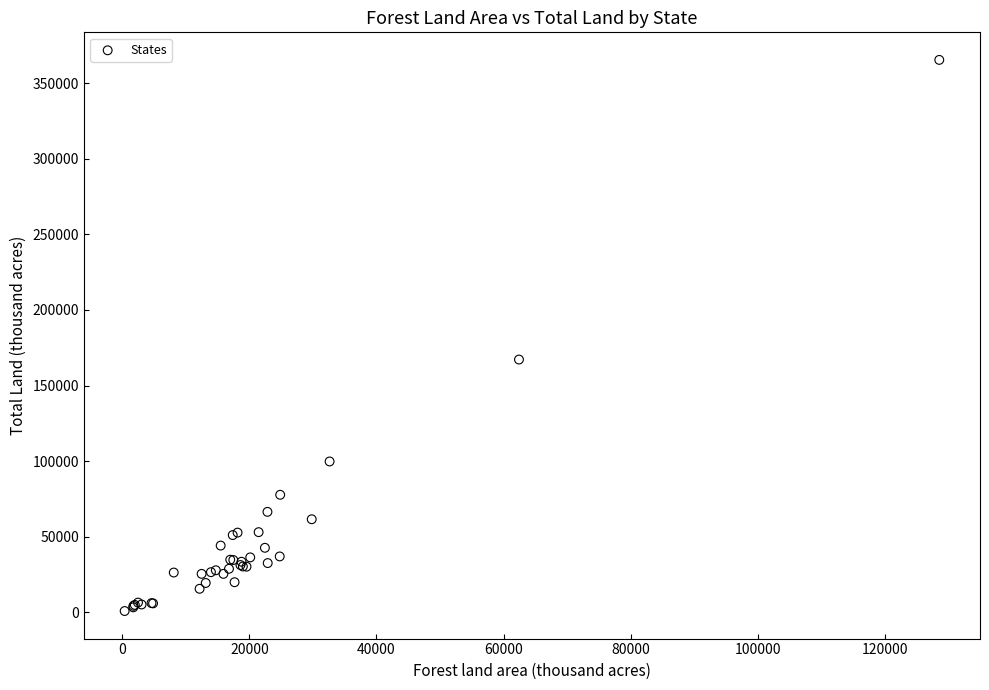

What Y value in the scatter plot is closest to 183139?

167188